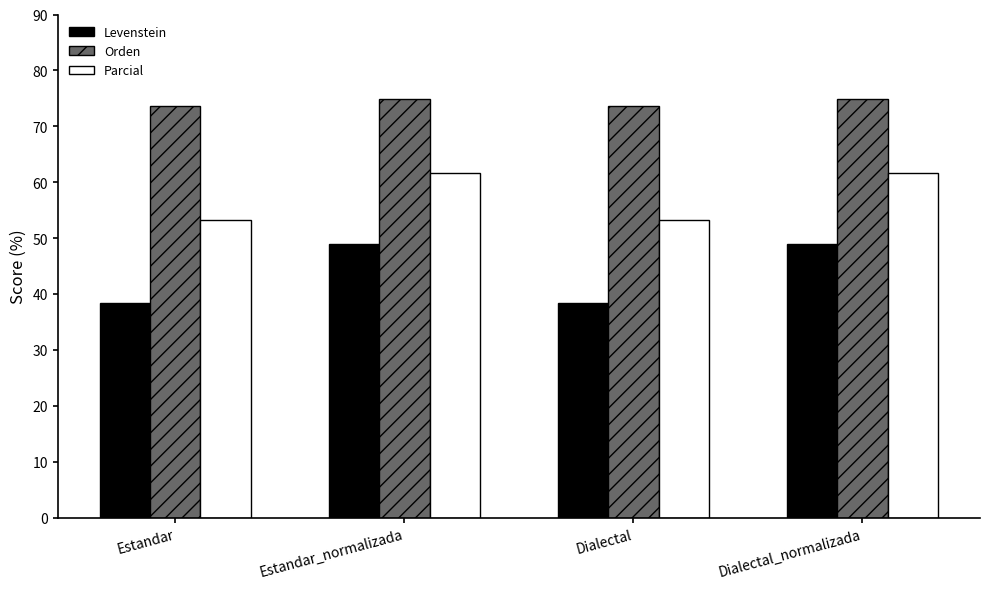

How many values in the Parcial series are below 61?

2